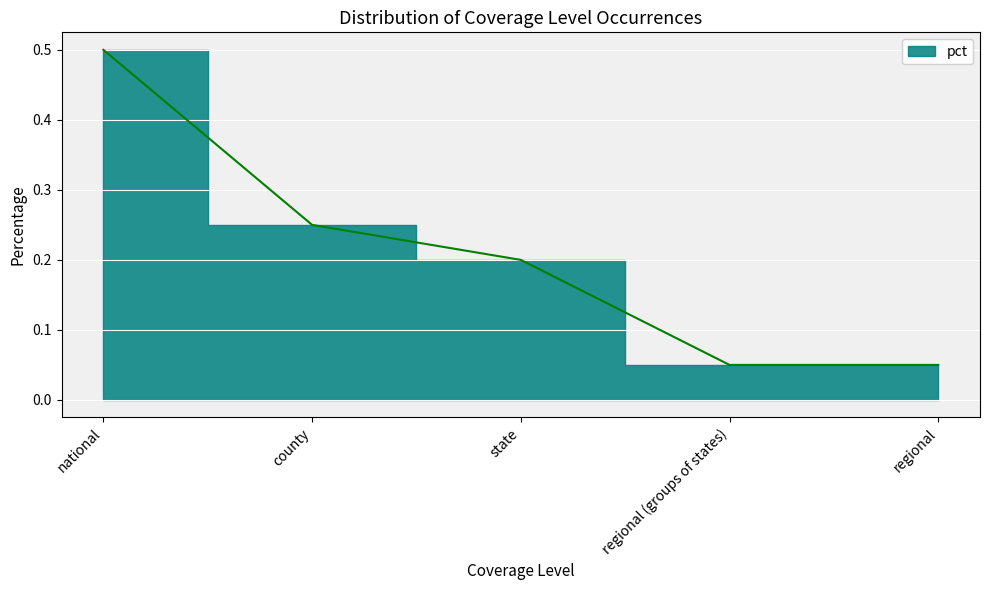

How many distinct data groups are displayed?

1